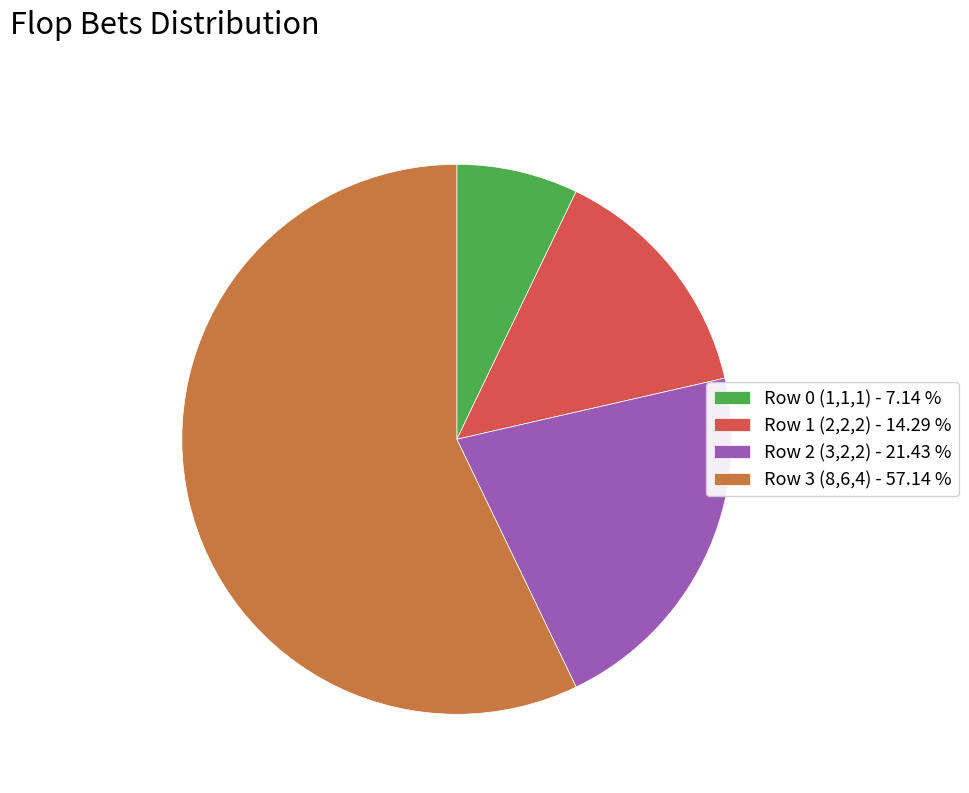

Does Row 3 (8,6,4) - 57.14 % account for over 50% of the chart?

Yes